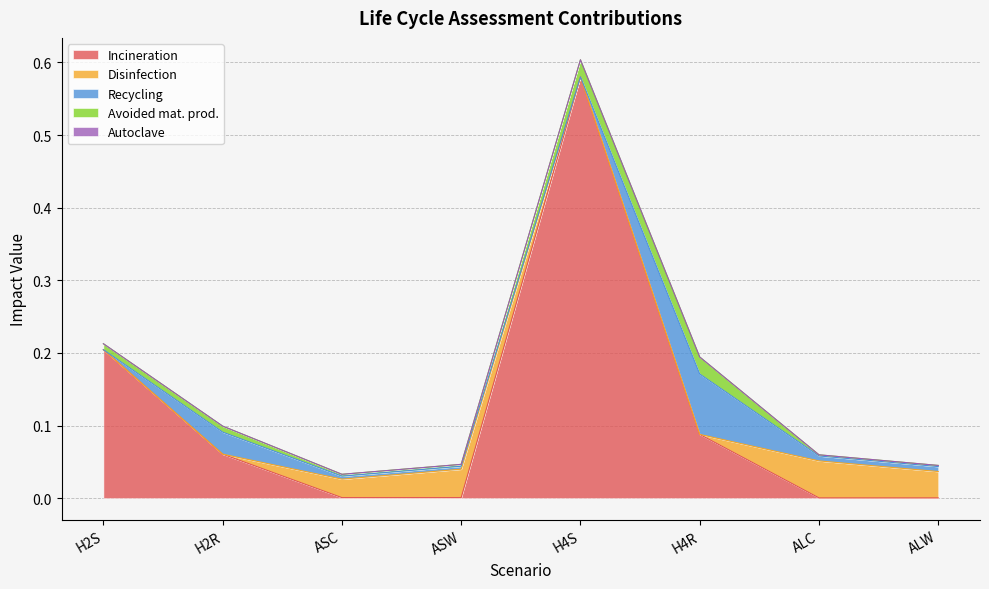

What is the label of the 3rd point from the right?

H4R